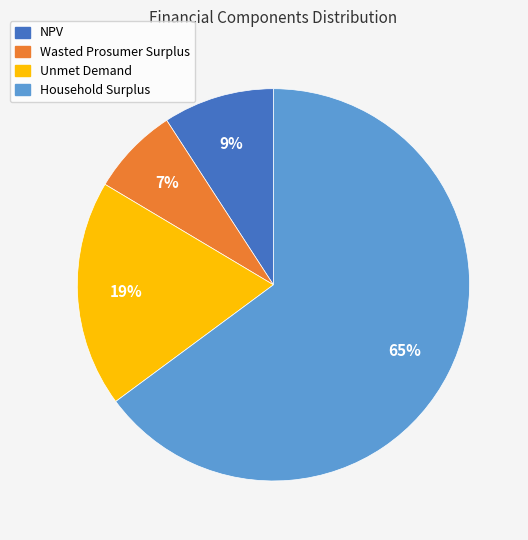

The NPV slice represents 9% of the pie. True or false?

True